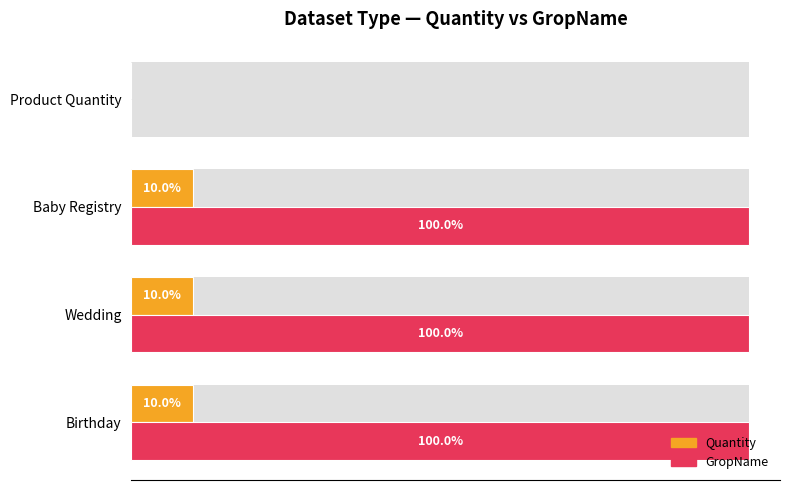

How many bars are there in each group?

2